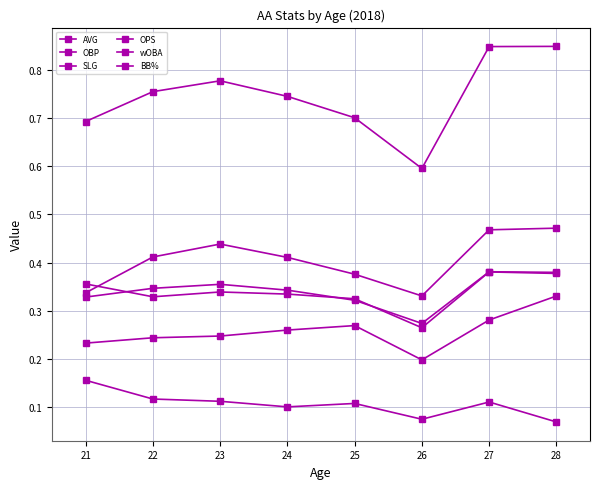

The OBP series shows 0.2 at 23. True or false?

False